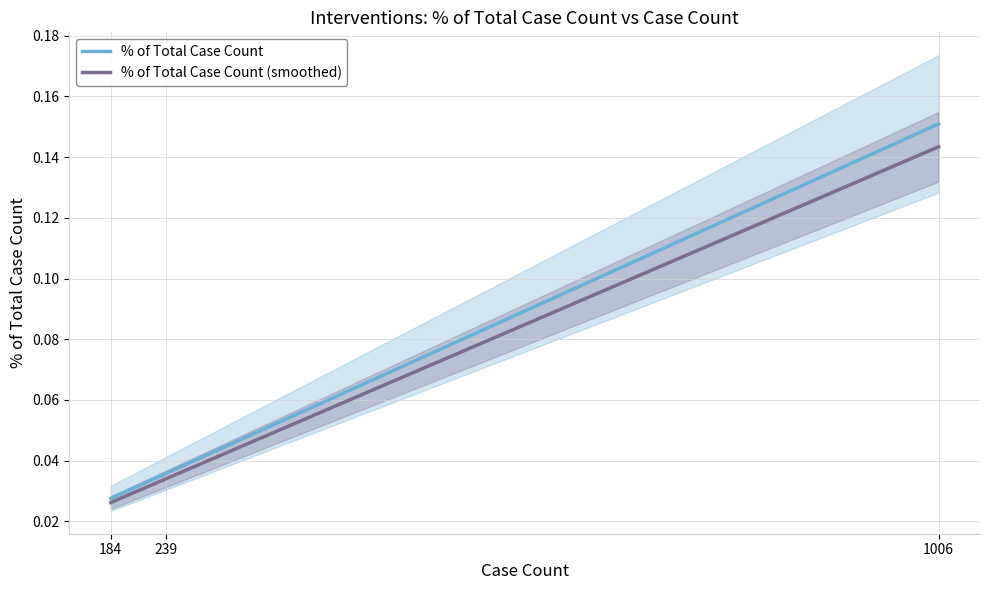

How many data points does each series have?

3